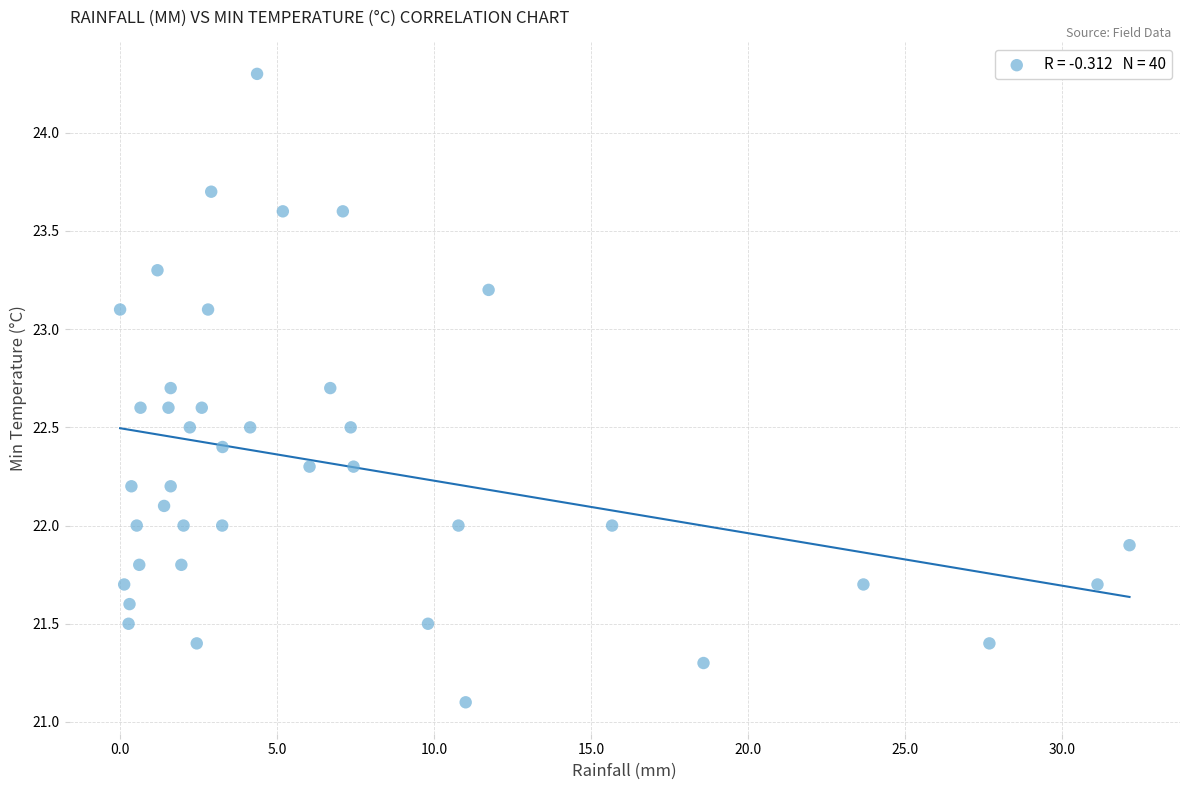

What is the range of X values (max minus min)?

32.1